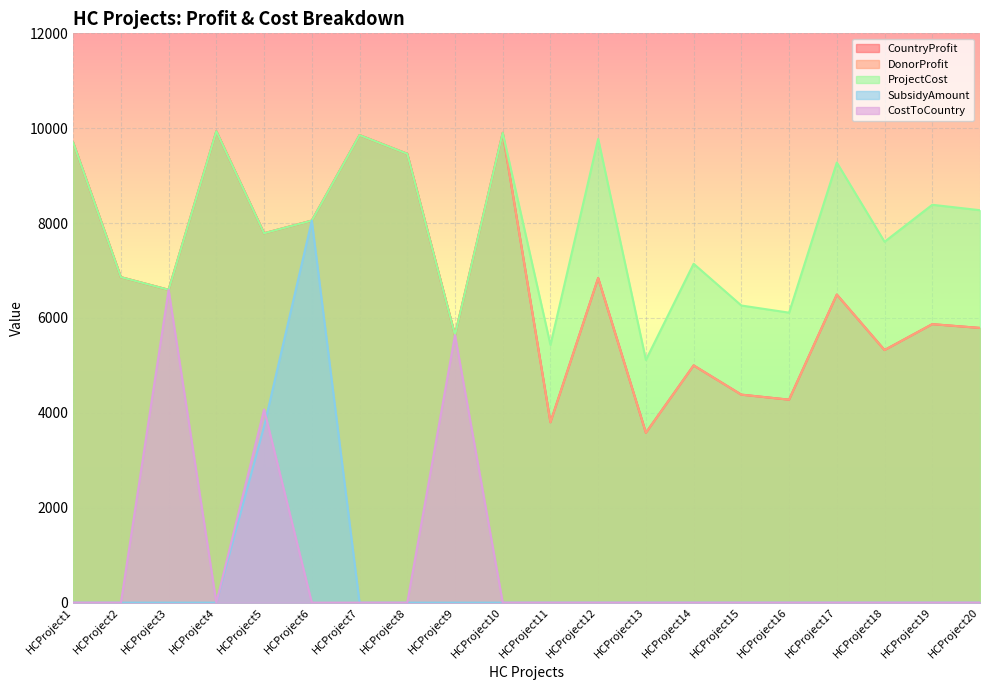

Which series has the largest range (max minus min)?

SubsidyAmount